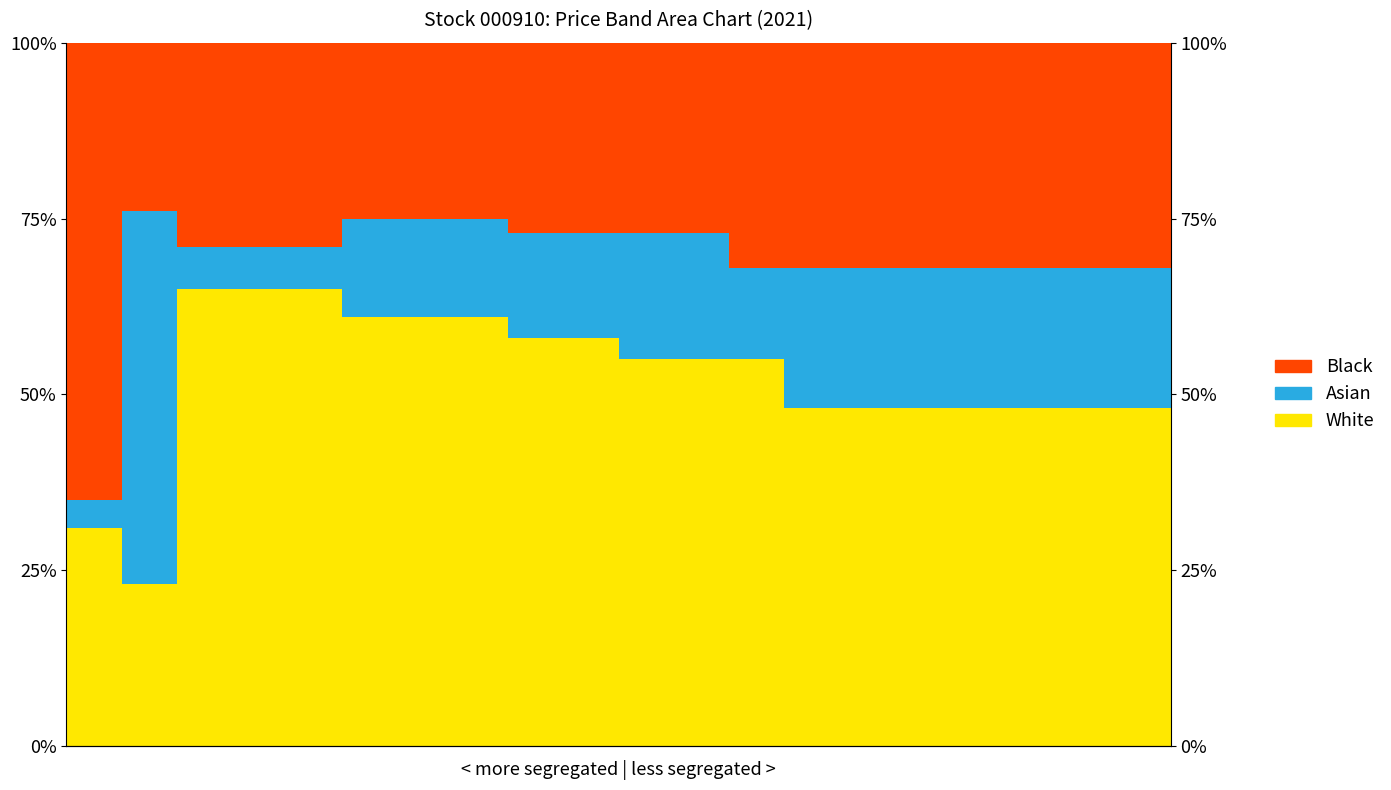

Which series has the widest spread of values?

Asian